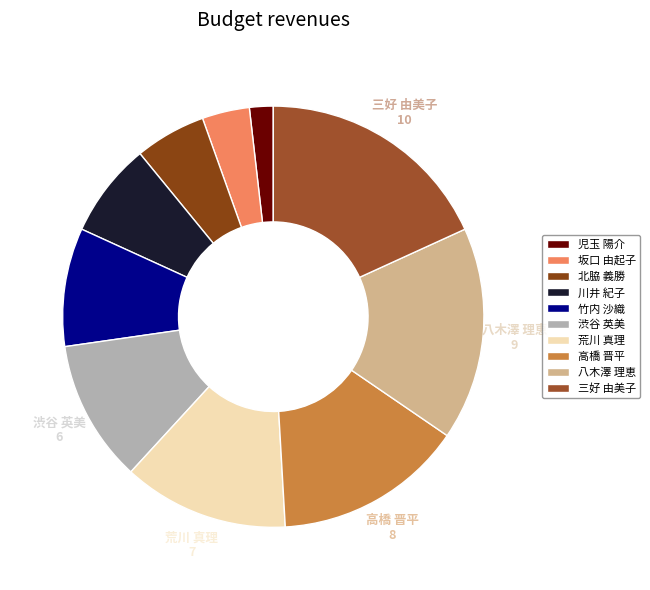

To the nearest percent, what is the difference between the 北脇 義勝 and 竹内 沙織 slice percentages?

4%